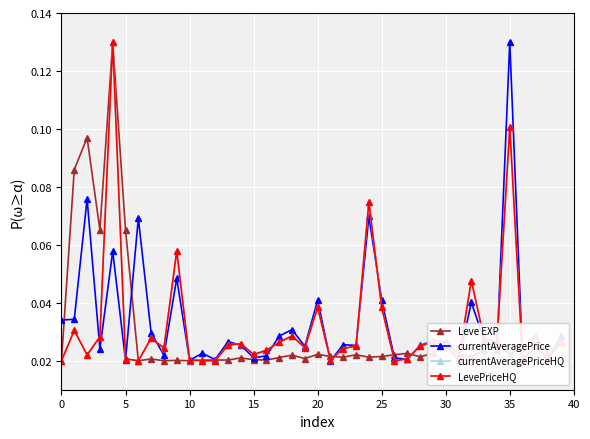

True or false: Leve EXP and currentAveragePrice cross at least once.

True